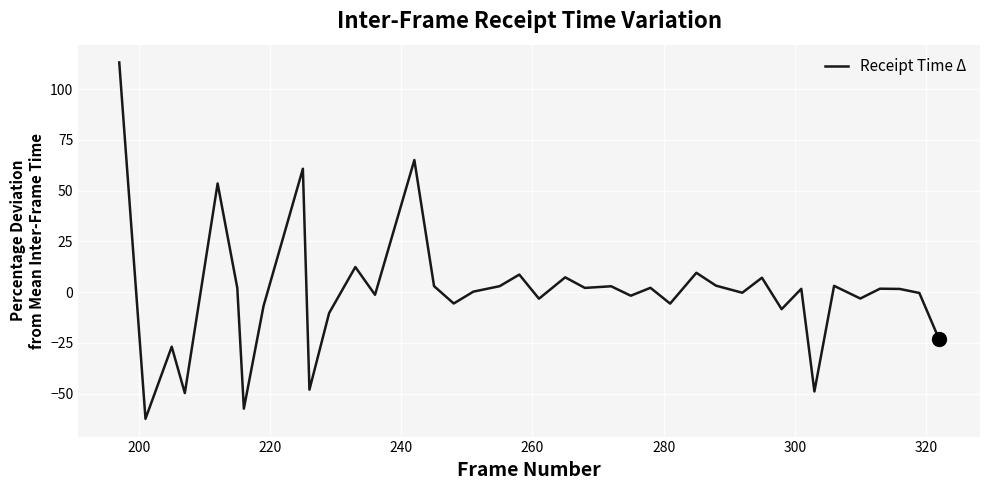

True or false: the data has more than 1 interior local peaks.

True